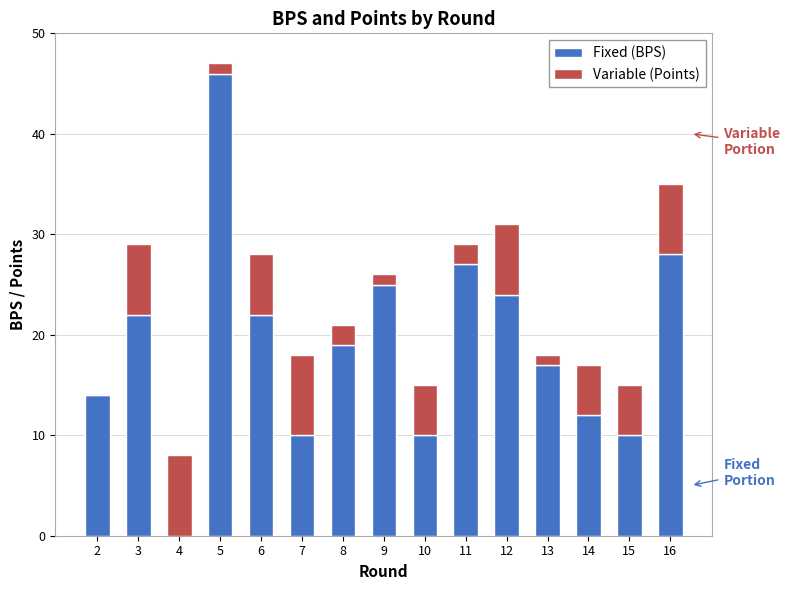

At which category is the sum across all series the highest?

5